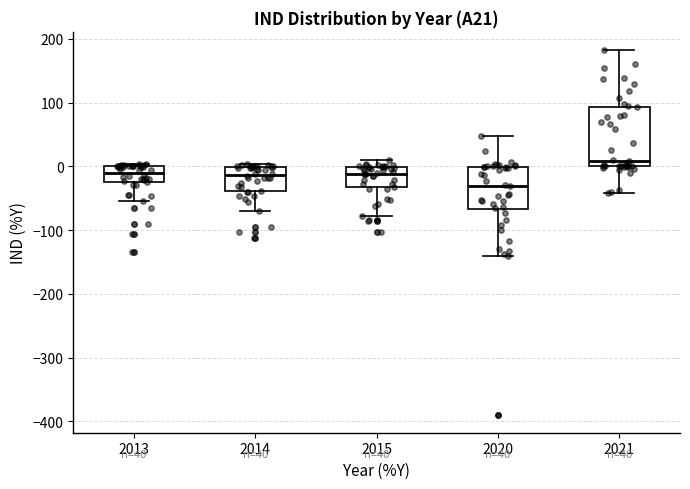

Which box's median line is the highest?

2021